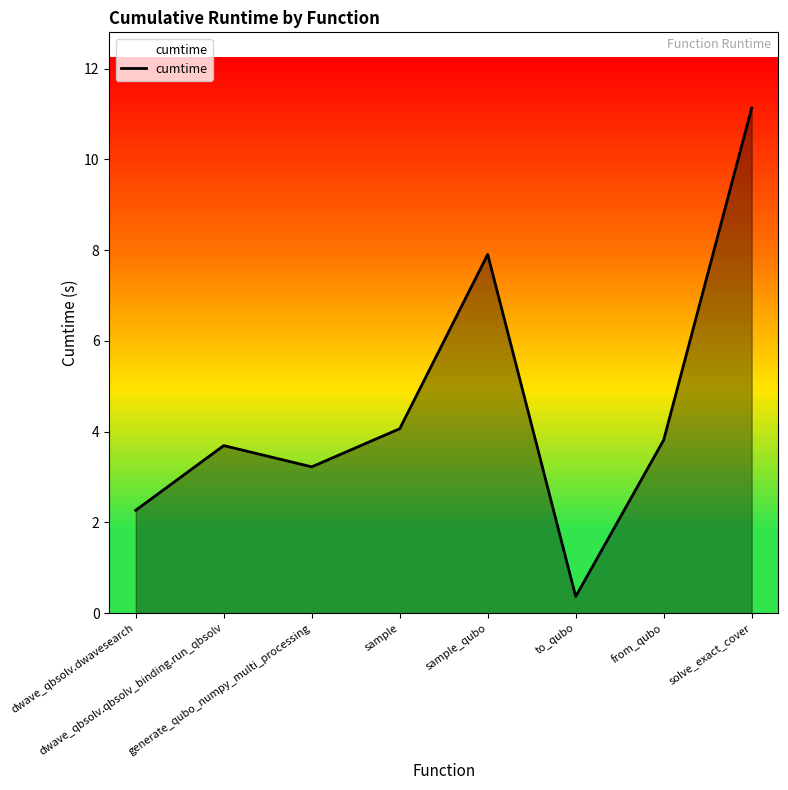

Reading right to left, list all the values displayed in this chart.

11.1	3.8	0.4	7.9	4.1	3.2	3.7	2.3